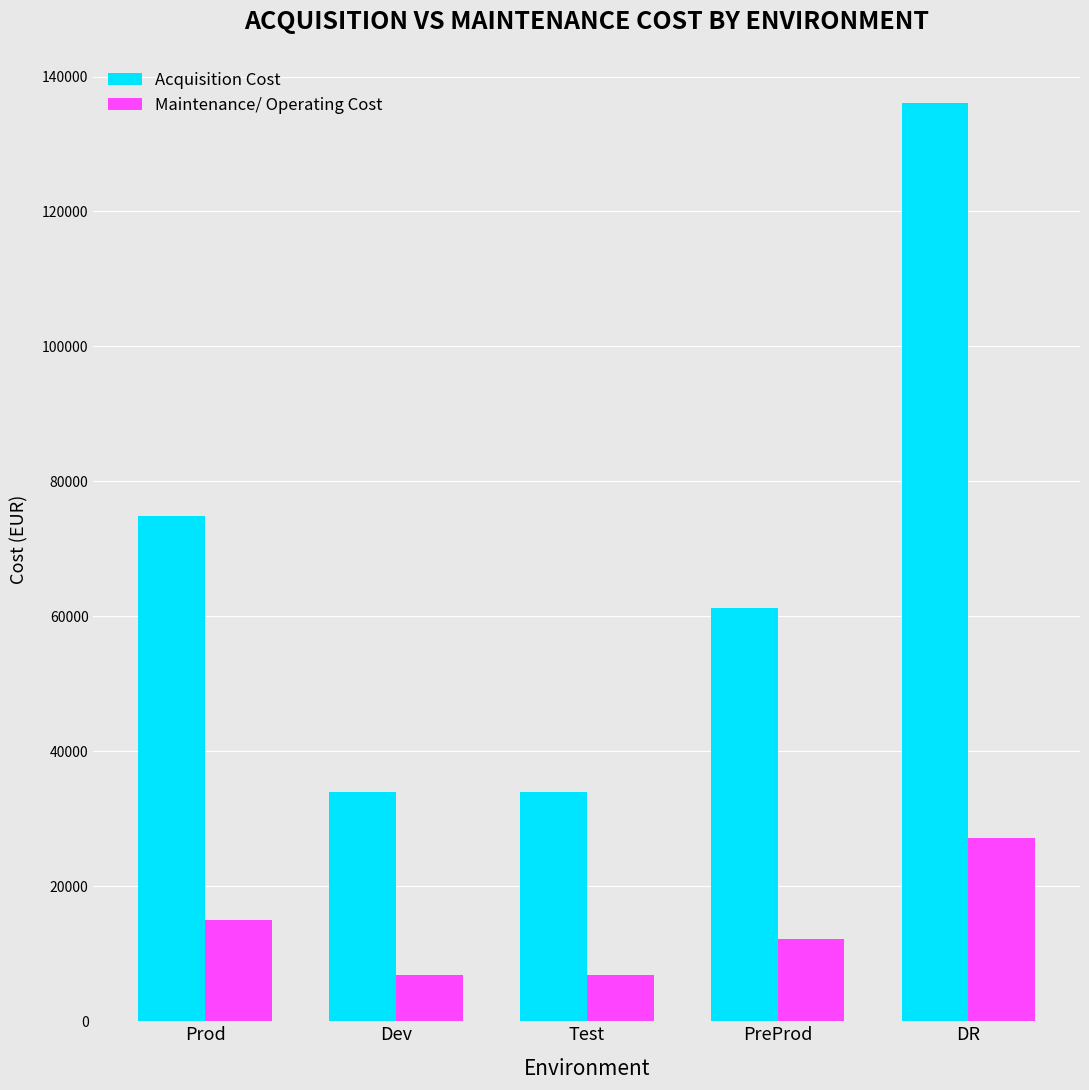

Reading left to right, list all the values displayed in this chart.

Acquisition Cost: 74864.9	34029.5	34029.5	61253.1	136118.0
Maintenance/ Operating Cost: 14973.0	6805.9	6805.9	12250.6	27223.6